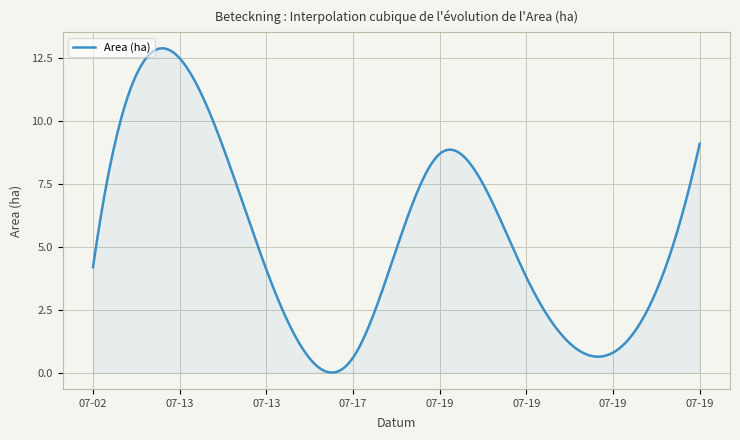

How many lines are shown in the chart?

1